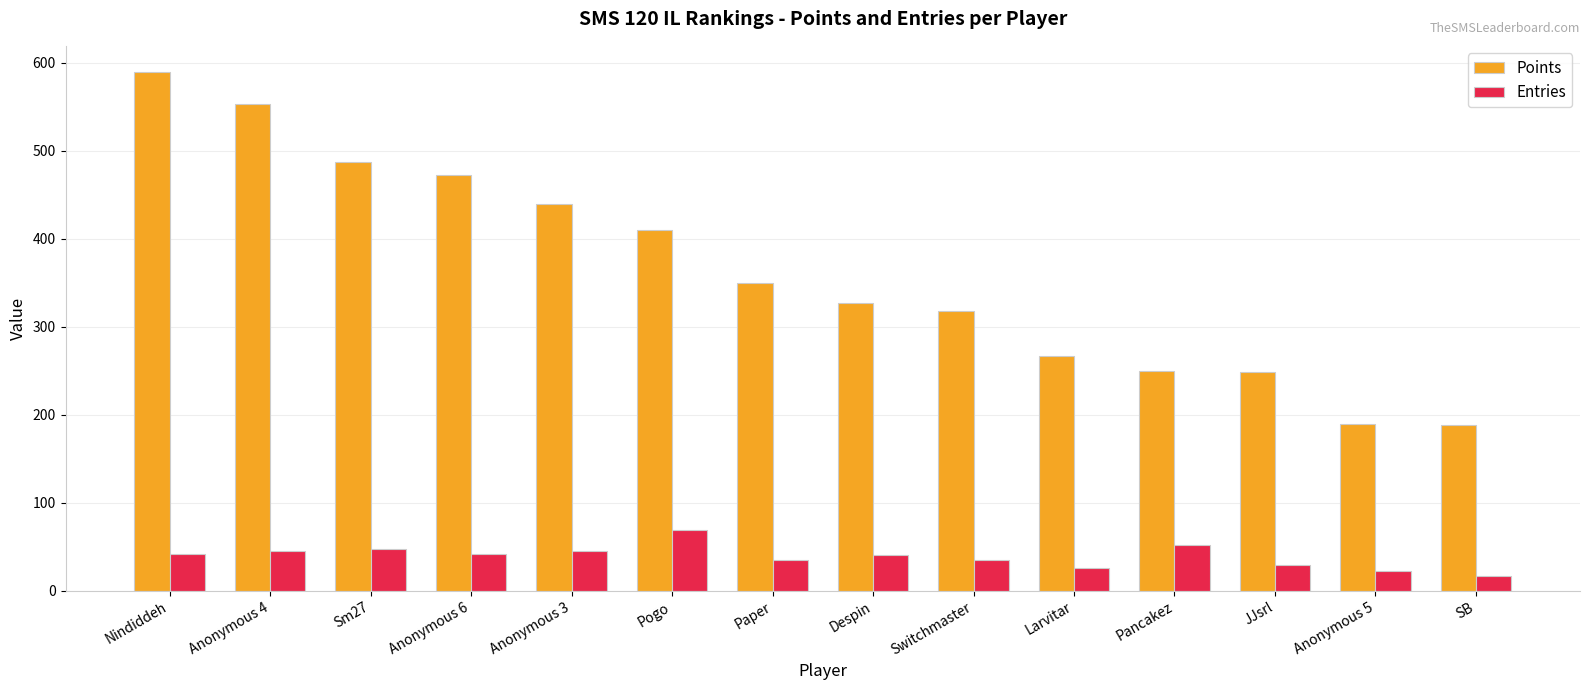

What is the spread (max minus min) of values at Switchmaster?

283